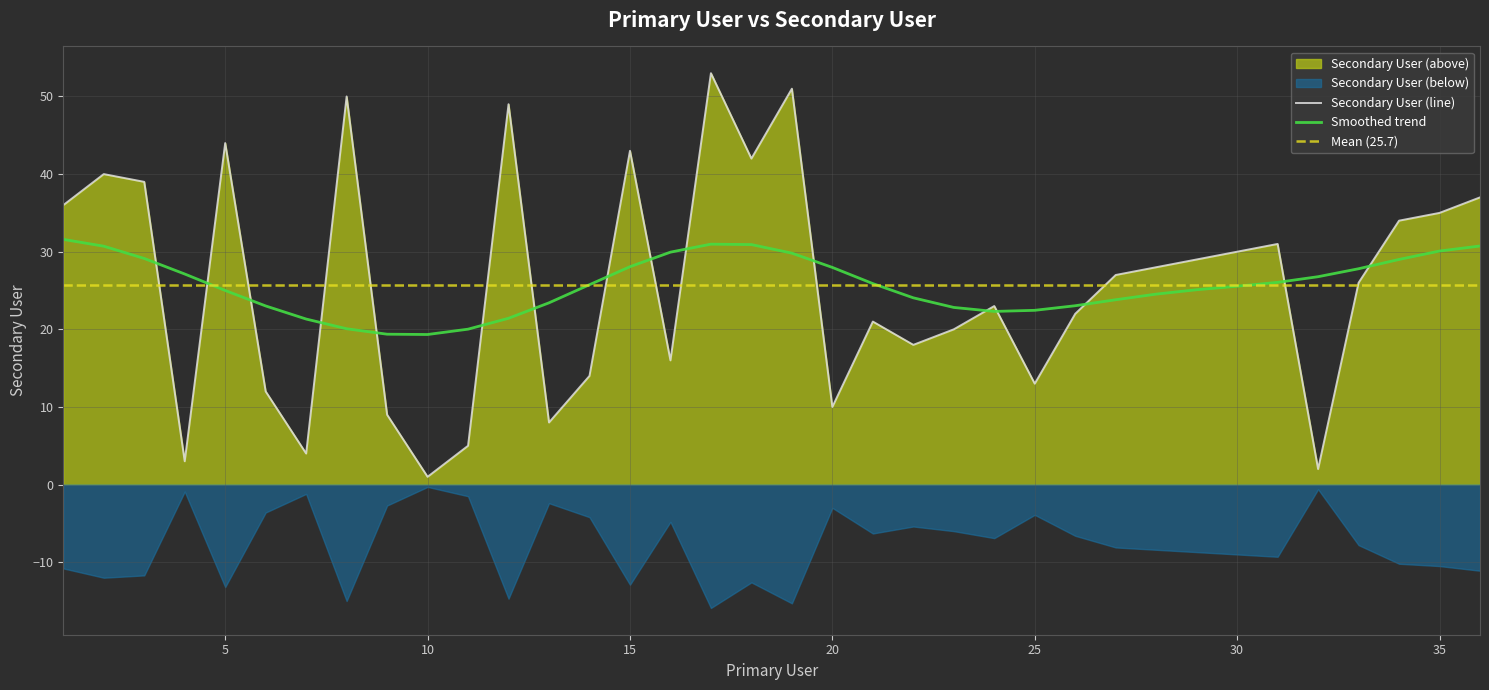

What is the change in value from 2 to 11?

-35